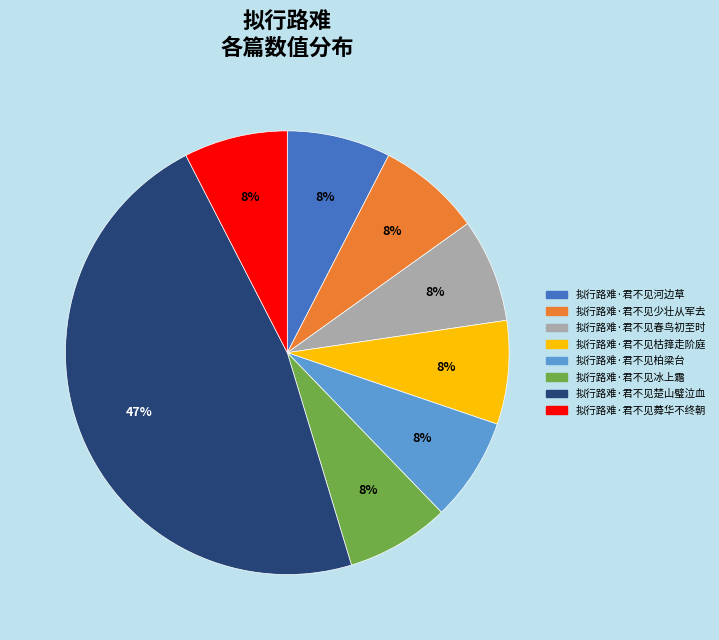

To the nearest percent, what portion does 拟行路难·君不见柏梁台 represent?

8%